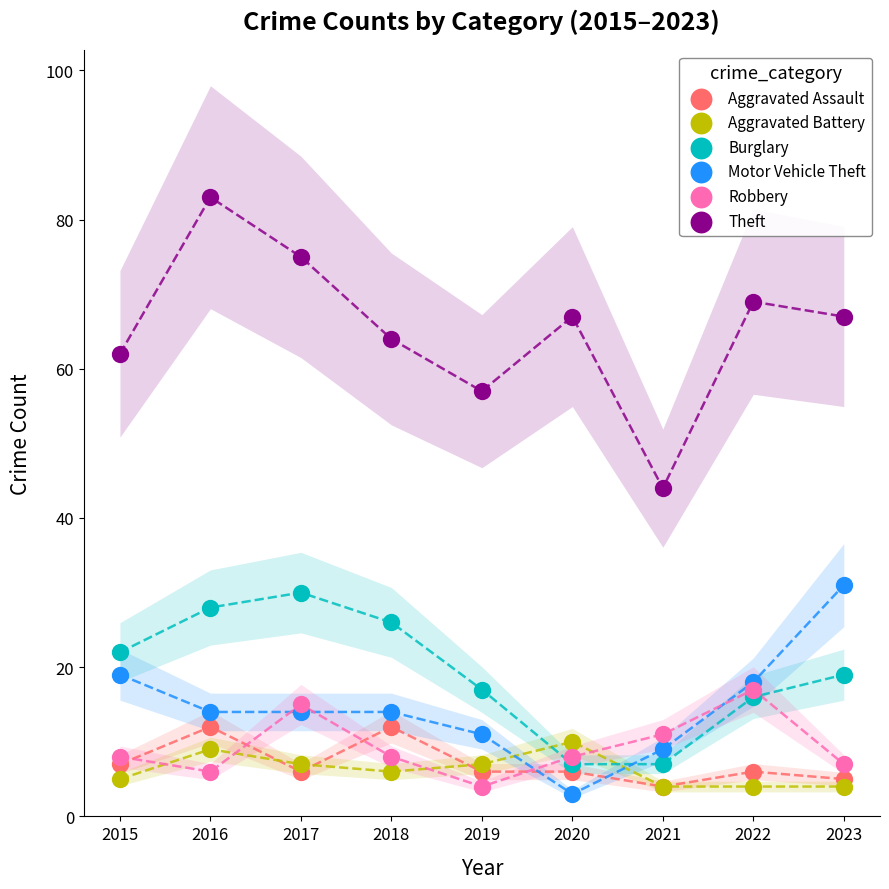

Which series has the largest Y range (max minus min)?

Theft